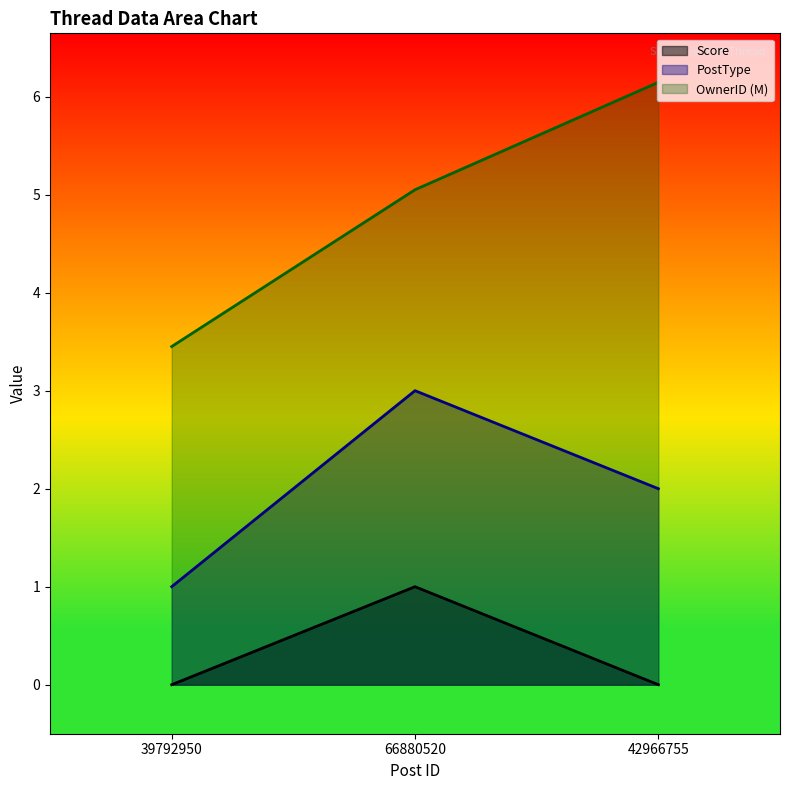

At how many categories does at least one series exceed 1?

3